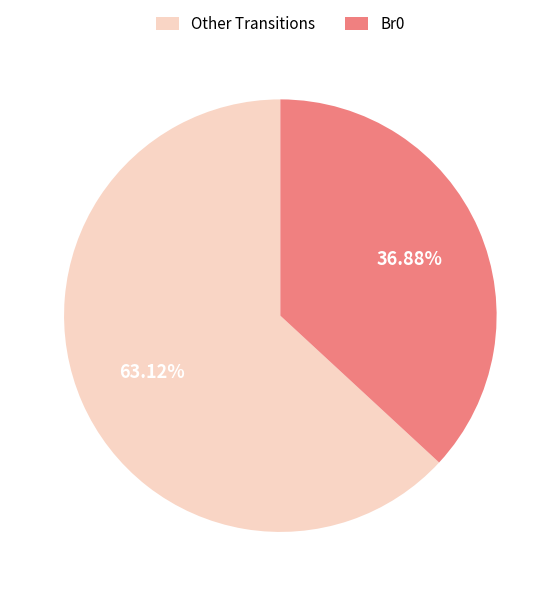

Which category has the smallest portion of the pie?

Br0